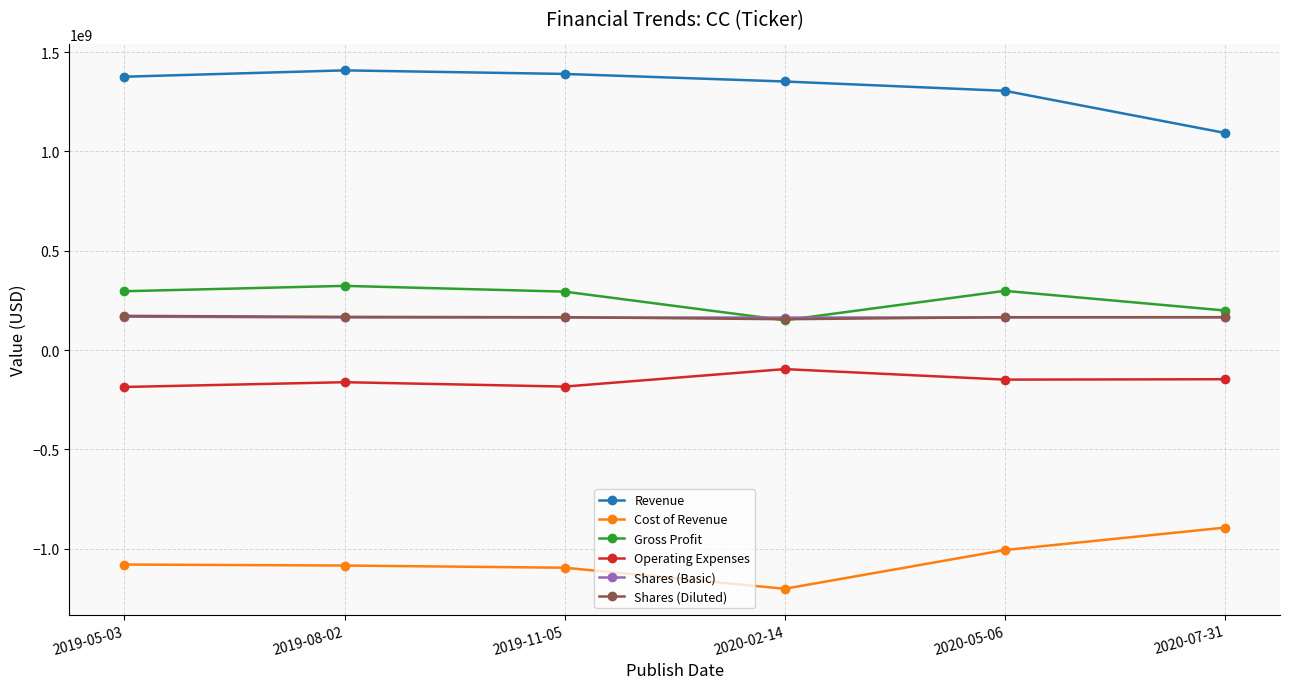

Does the chart have visible grid lines?

Yes